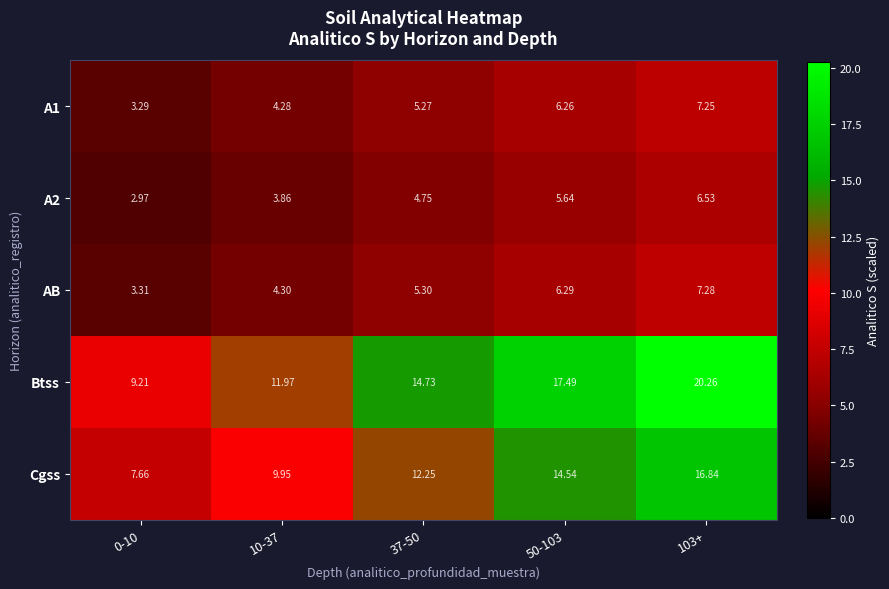

Which series has the widest spread of values?

Btss